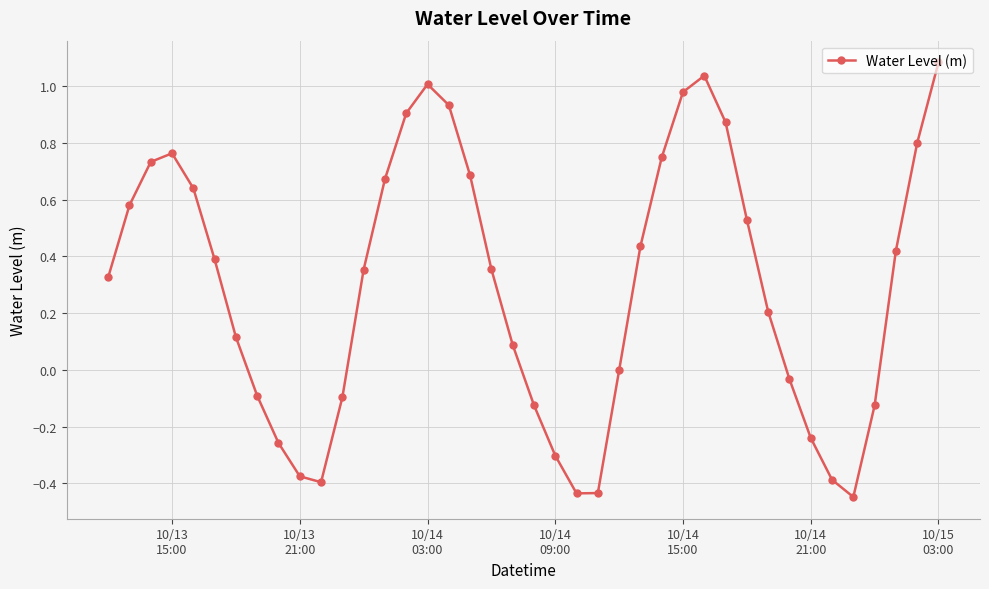

What is the maximum value shown in the chart?

1.1